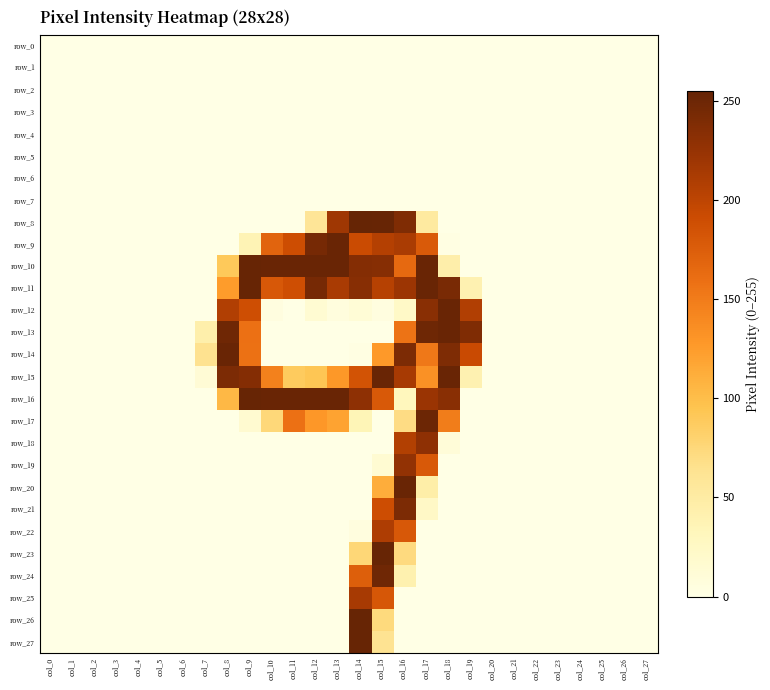

How many values in row_14 are above zero?

9